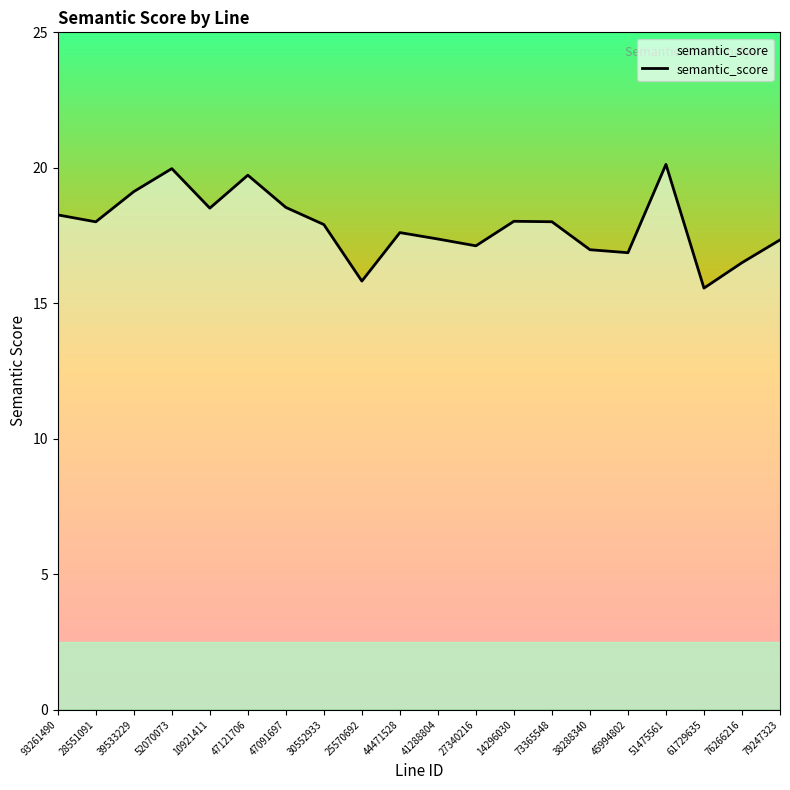

What is the change in value from 44471528 to 76266216?

-1.1